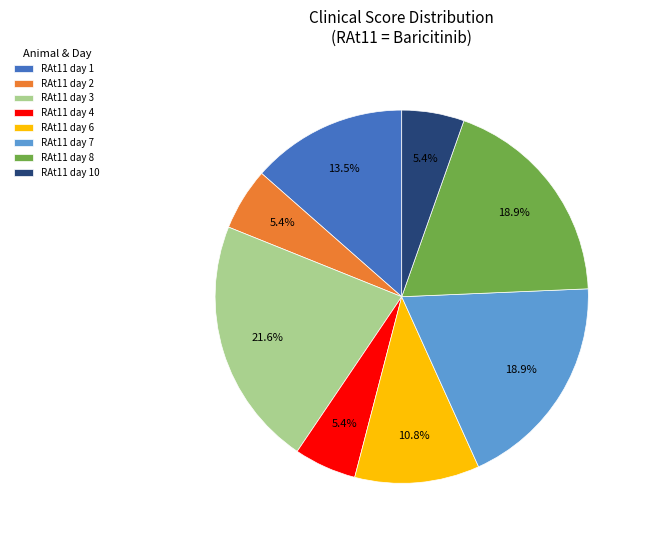

Is RAt11 day 4 the majority of the pie?

No